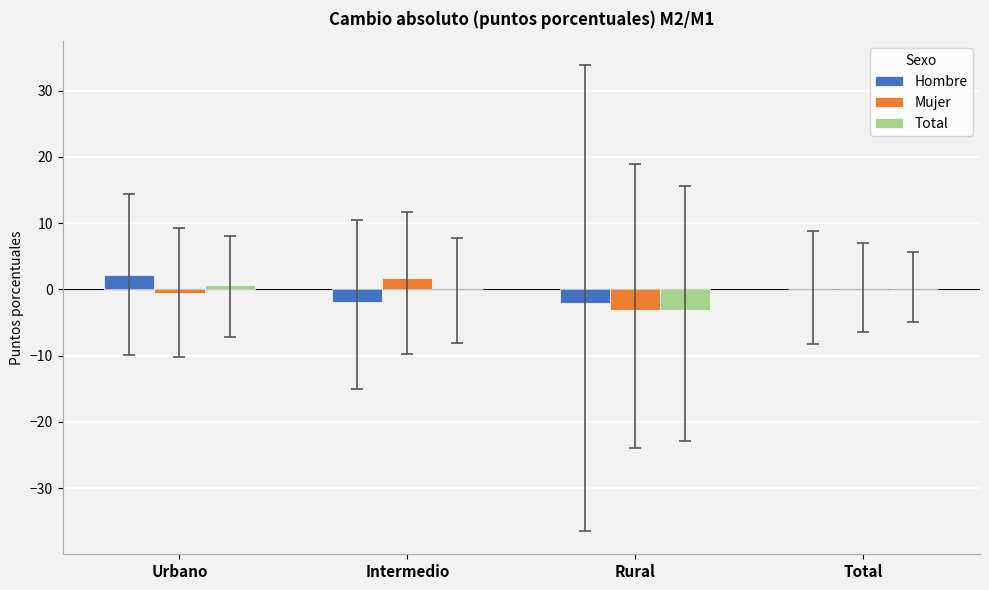

What is the total value across all series at Intermedio?

-0.2